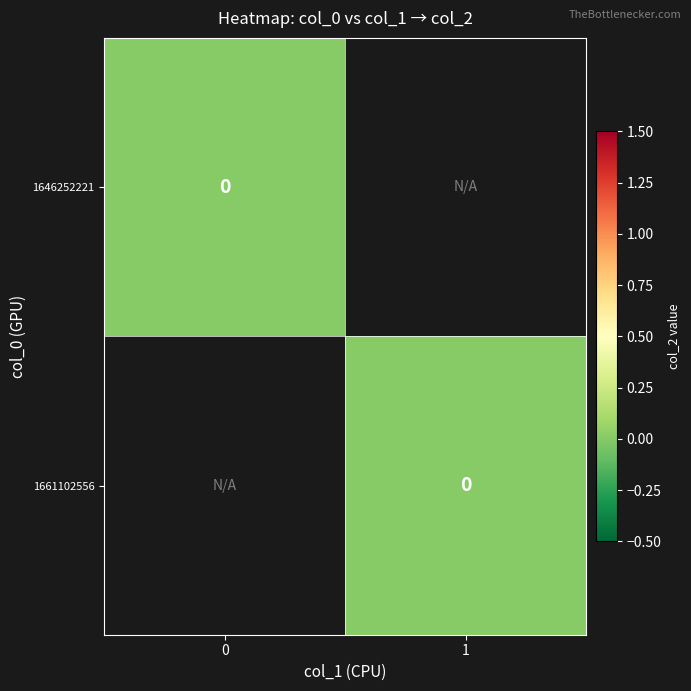

Which series has the largest range (max minus min)?

1661102556